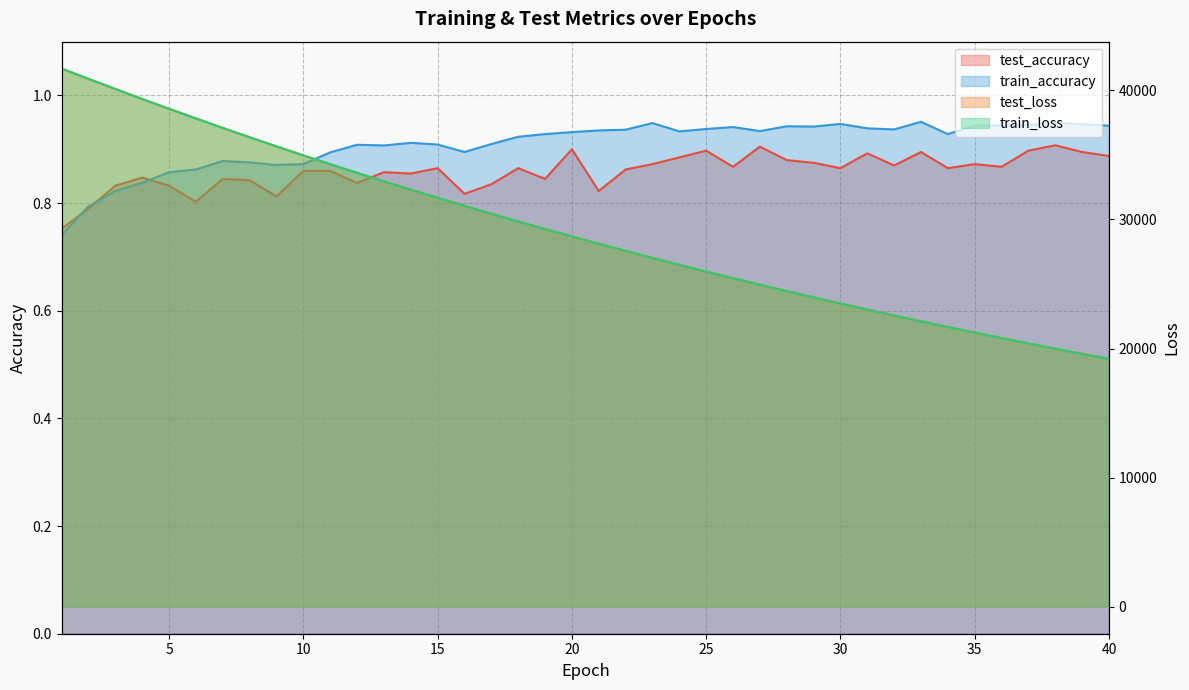

Read the test_loss value at 33.

22113.1